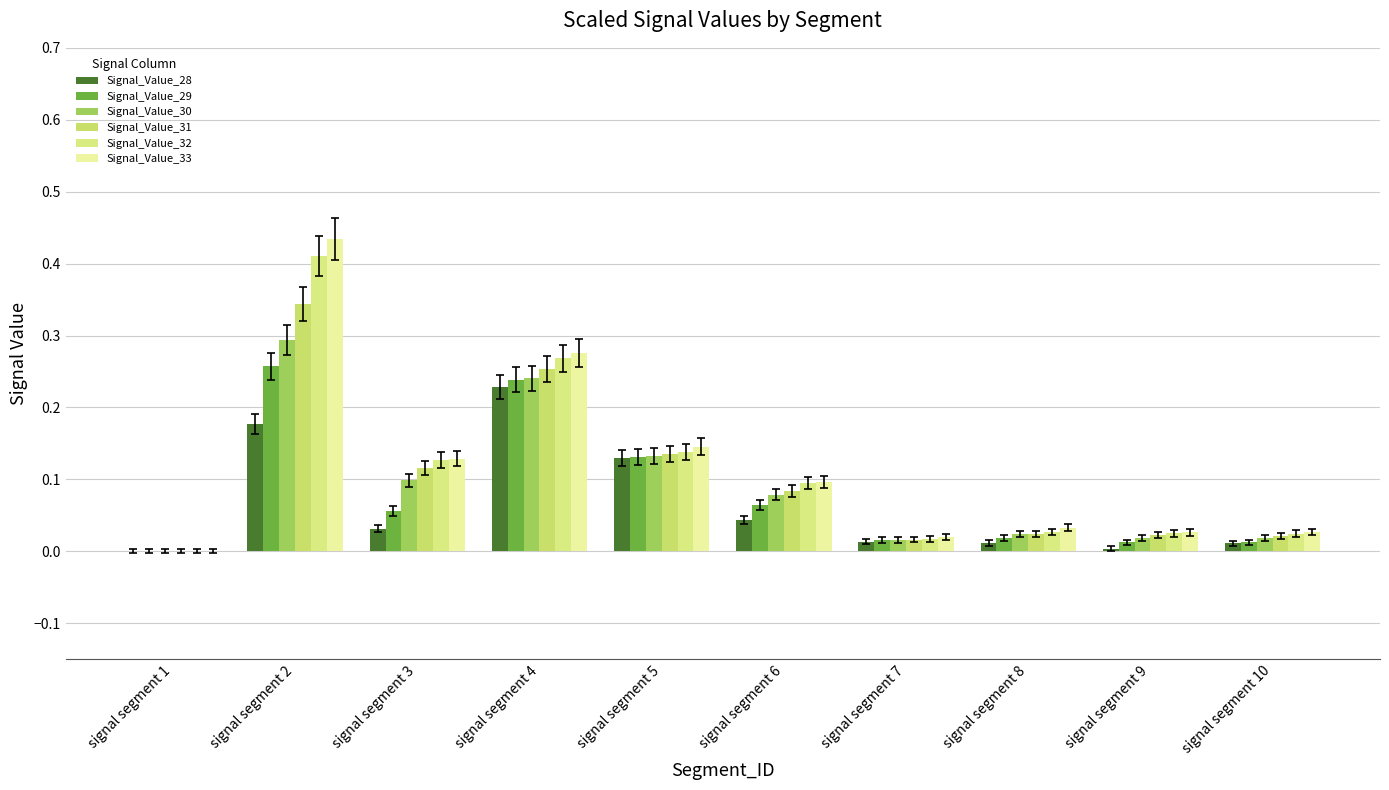

True or false: Signal_Value_29 has a value of 0.0 at signal segment 6.

False